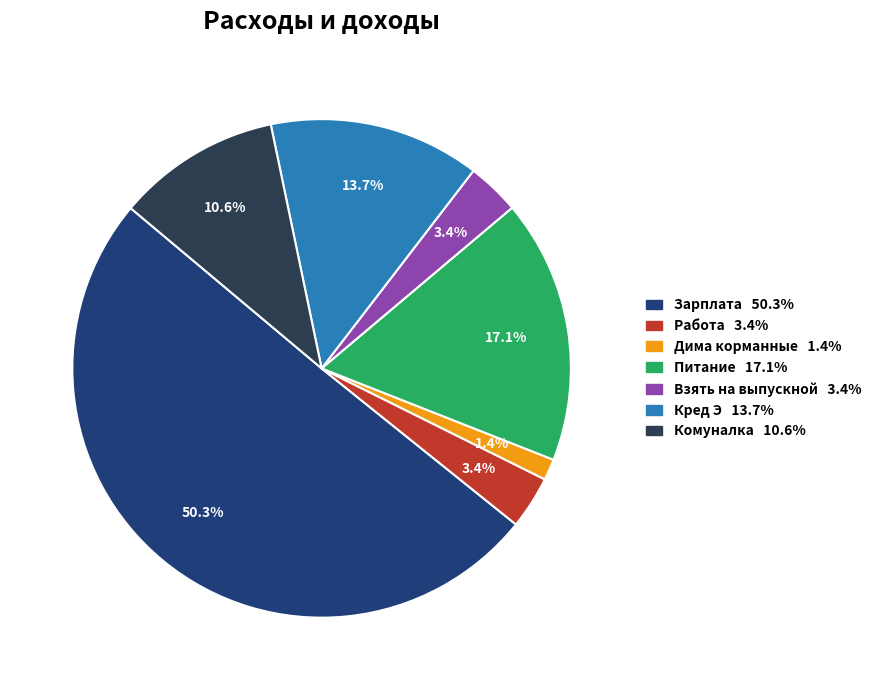

To the nearest percent, what is the difference between the largest and smallest slice percentages?

49%